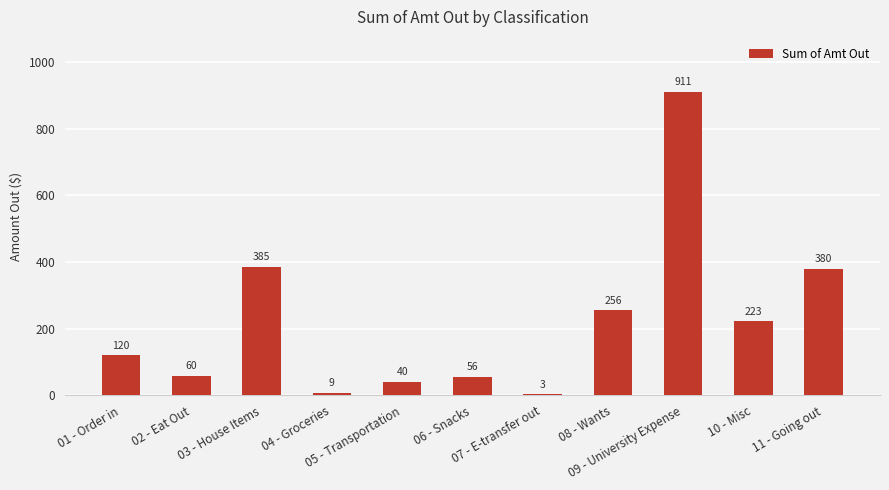

What is the maximum value shown in the chart?

911.2